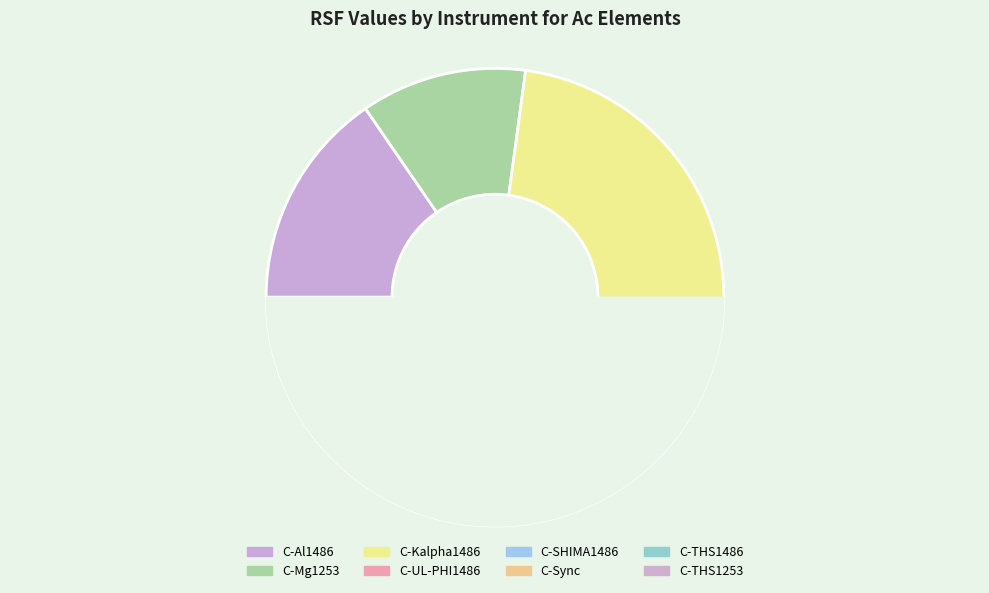

To the nearest percent, what is the combined percentage of C-Al1486 and C-Kalpha1486?

39%